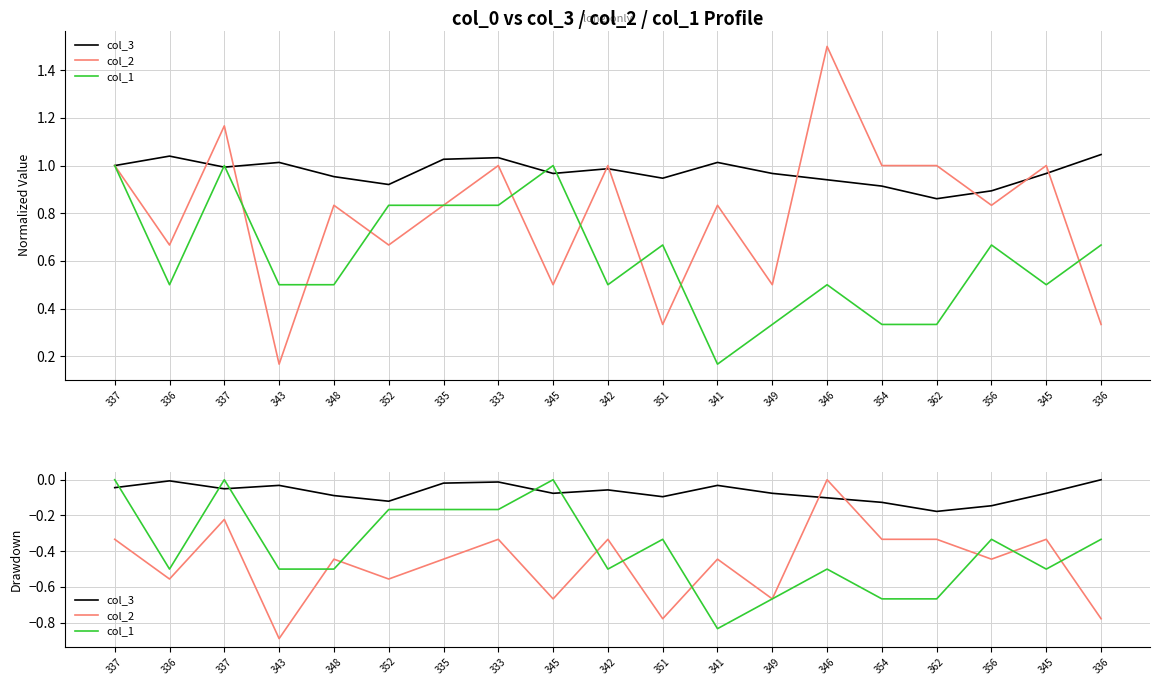

True or false: col_2 and col_1 cross at least once.

True